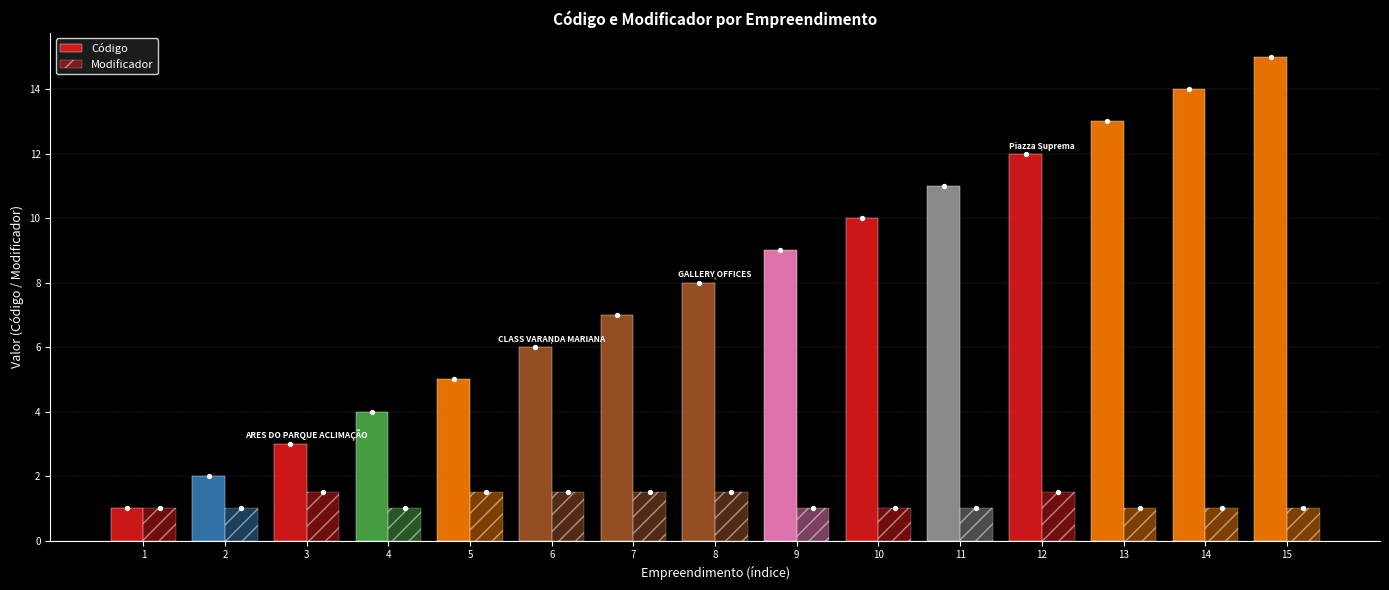

What is the total value across all series at 13?

14.0